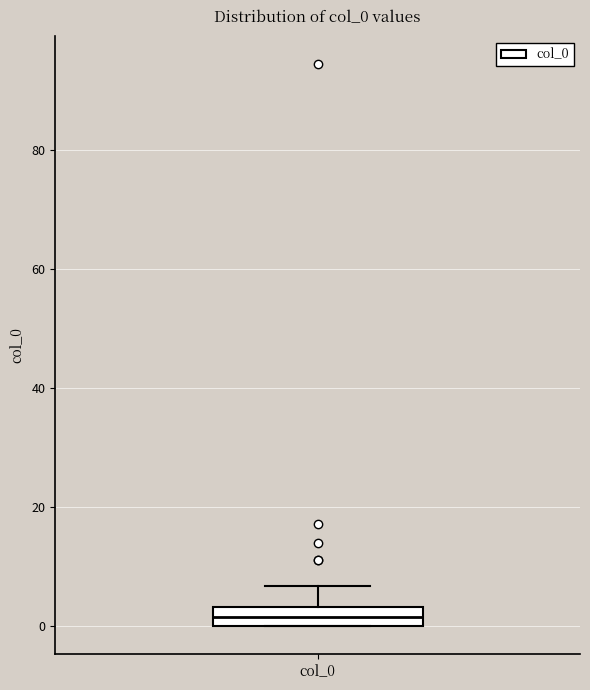

Transcribe this box plot: give where the median line is, the range the box spans, and where the two whiskers end, as read against the y-axis. The values are not printed on the chart, so give them approximately, as read against the axis.

median 2, box 0 to 4, whiskers 0 to 6